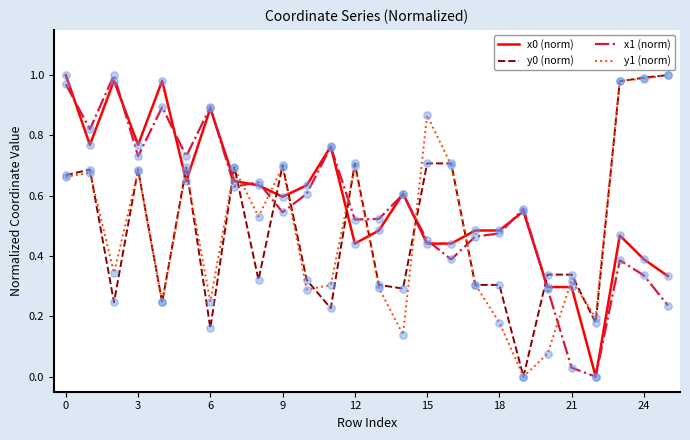

After their last crossing, which series has the higher values: y1 (norm) or x1 (norm)?

y1 (norm)